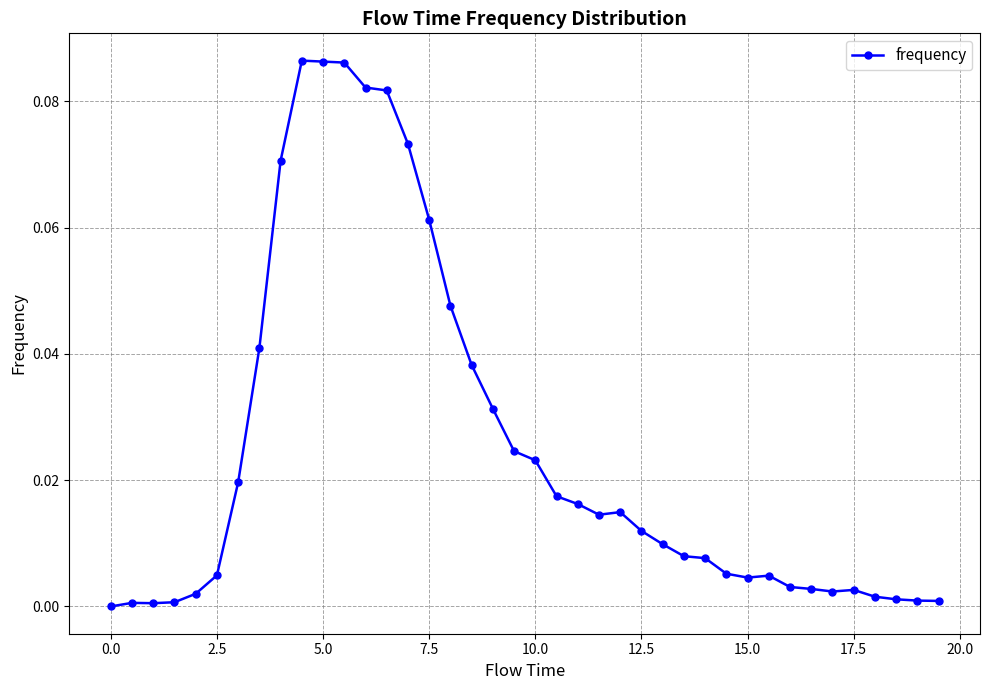

True or false: the data has more than 0 interior local peaks.

True